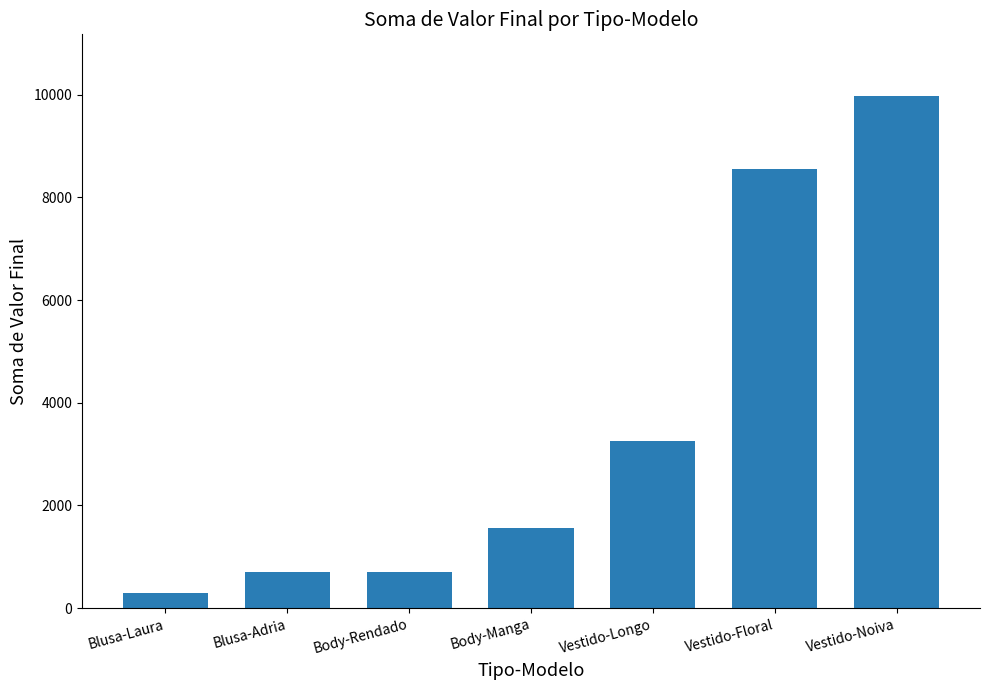

Reading left to right, list all the values displayed in this chart.

Blusa-Laura=300	Blusa-Adria=700	Body-Rendado=700	Body-Manga=1560	Vestido-Longo=3250	Vestido-Floral=8560	Vestido-Noiva=9980